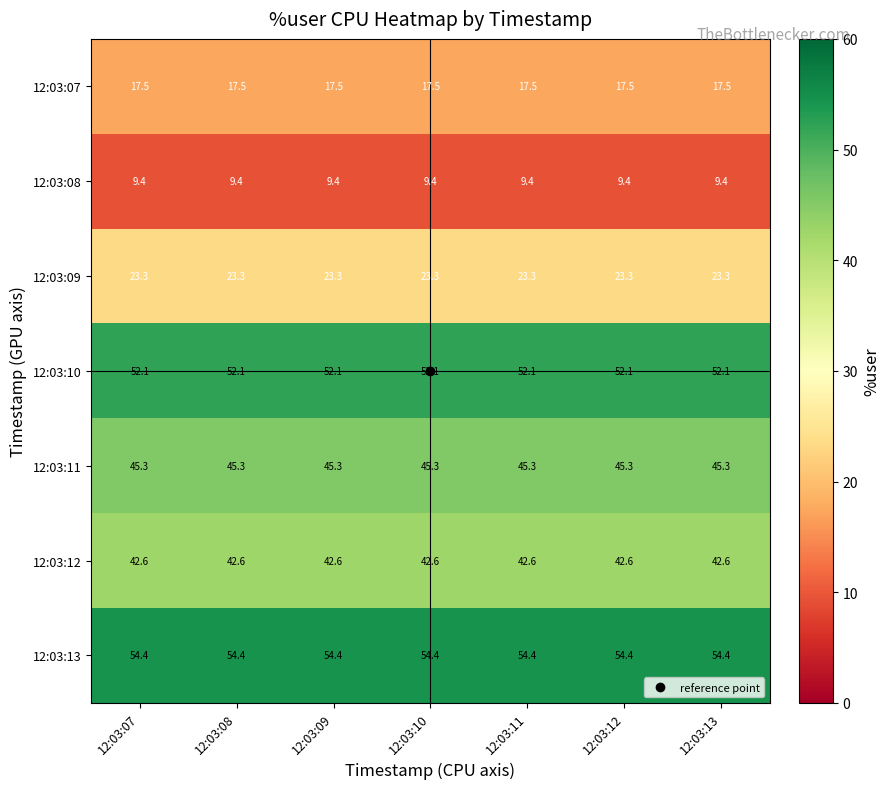

True or false: 12:03:07 has a value of 26.1 at 12:03:13.

False